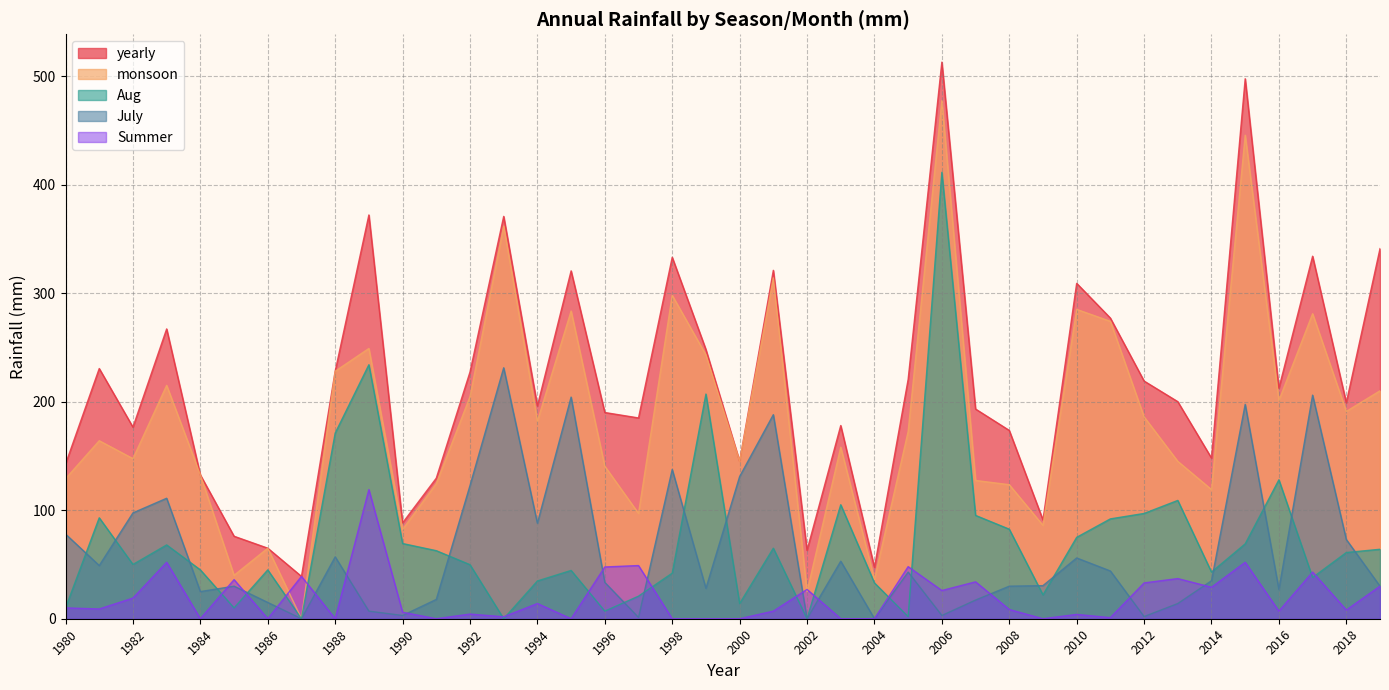

List the series in order of their peak value, highest first.

yearly, monsoon, Aug, July, Summer